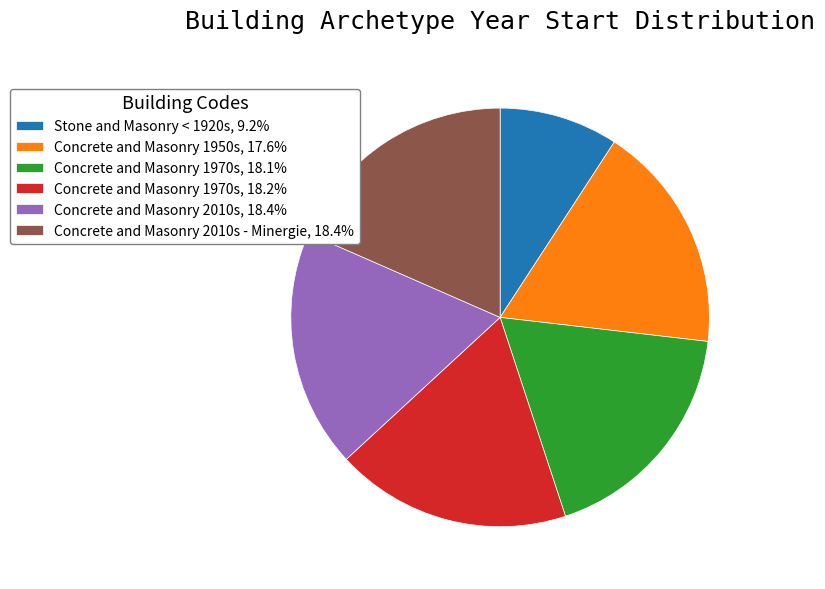

Is there any slice that represents more than half of the pie?

No